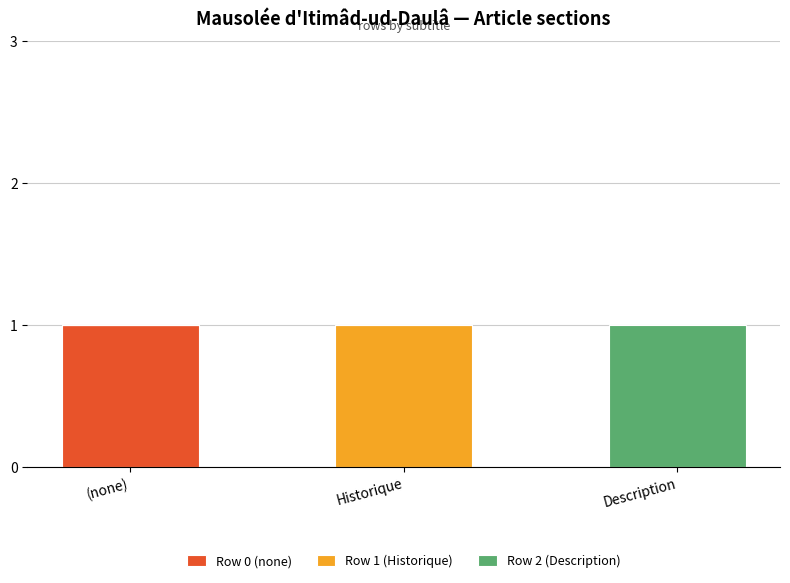

Reading right to left, transcribe the values for Row 0 (none).

Description=0	Historique=0	(none)=1